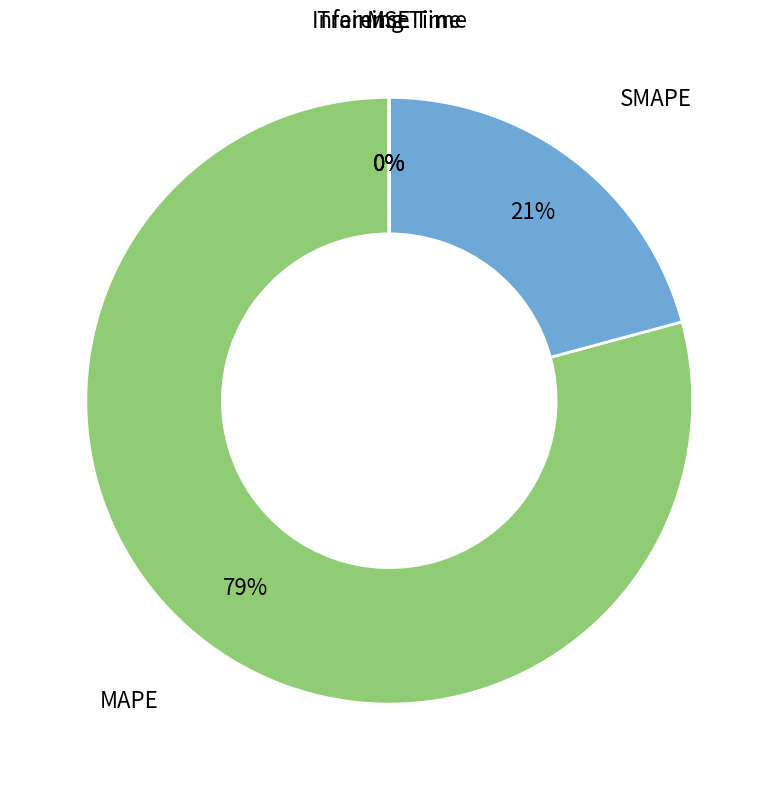

To the nearest percent, what portion does SMAPE represent?

21%